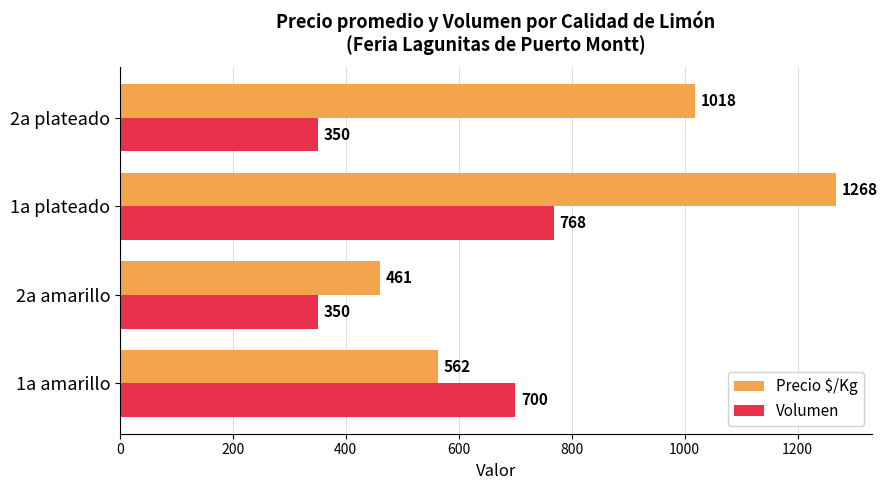

Rank the series by their average value, from lowest to highest.

Volumen, Precio $/Kg